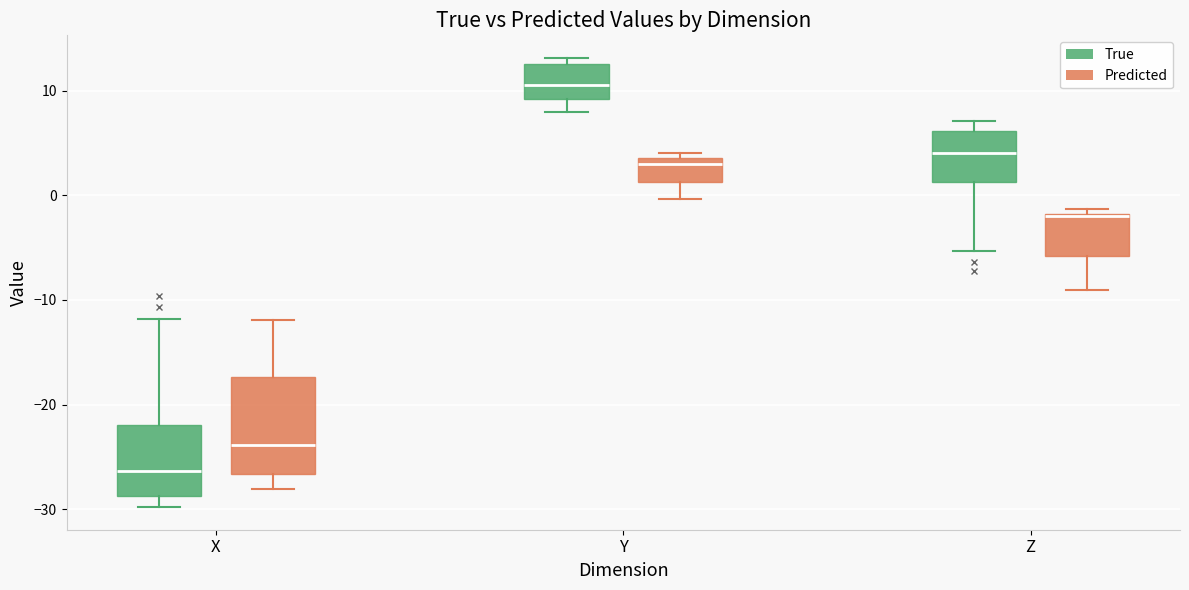

Reading left to right, read every box against the y-axis: the position of its median line, the range the box covers, and the ends of its whiskers. The values are not printed on the chart, so give them approximately, as read against the axis.

X (True): median -26, box -29 to -22, whiskers -30 to -12
X (Predicted): median -24, box -27 to -17, whiskers -28 to -12
Y (True): median 11, box 9 to 13, whiskers 8 to 13 (just above the box's upper edge)
Y (Predicted): median 3, box 1 to 4, whiskers 0 to 4 (just above the box's upper edge)
Z (True): median 4, box 1 to 6, whiskers -5 to 7
Z (Predicted): median -2, box -6 to -2, whiskers -9 to -1